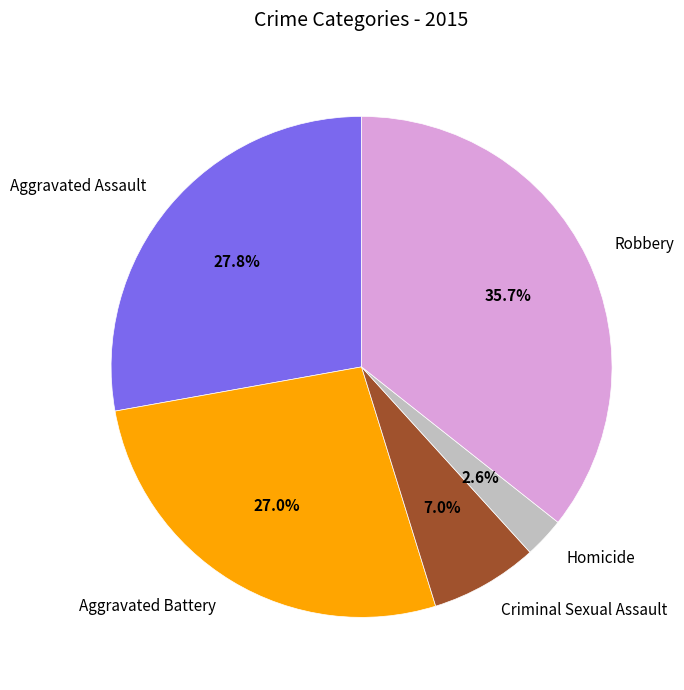

How many segments does this pie chart have?

5